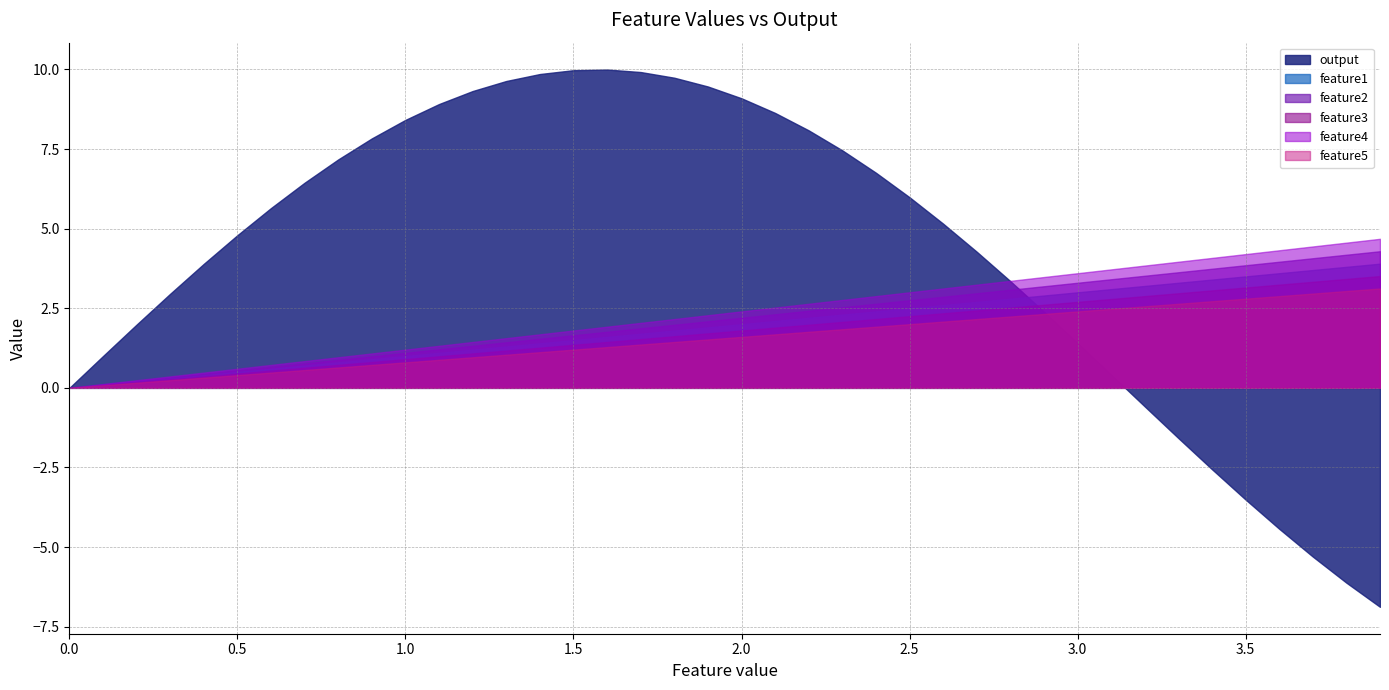

What is the lowest value of the output series?

-6.9